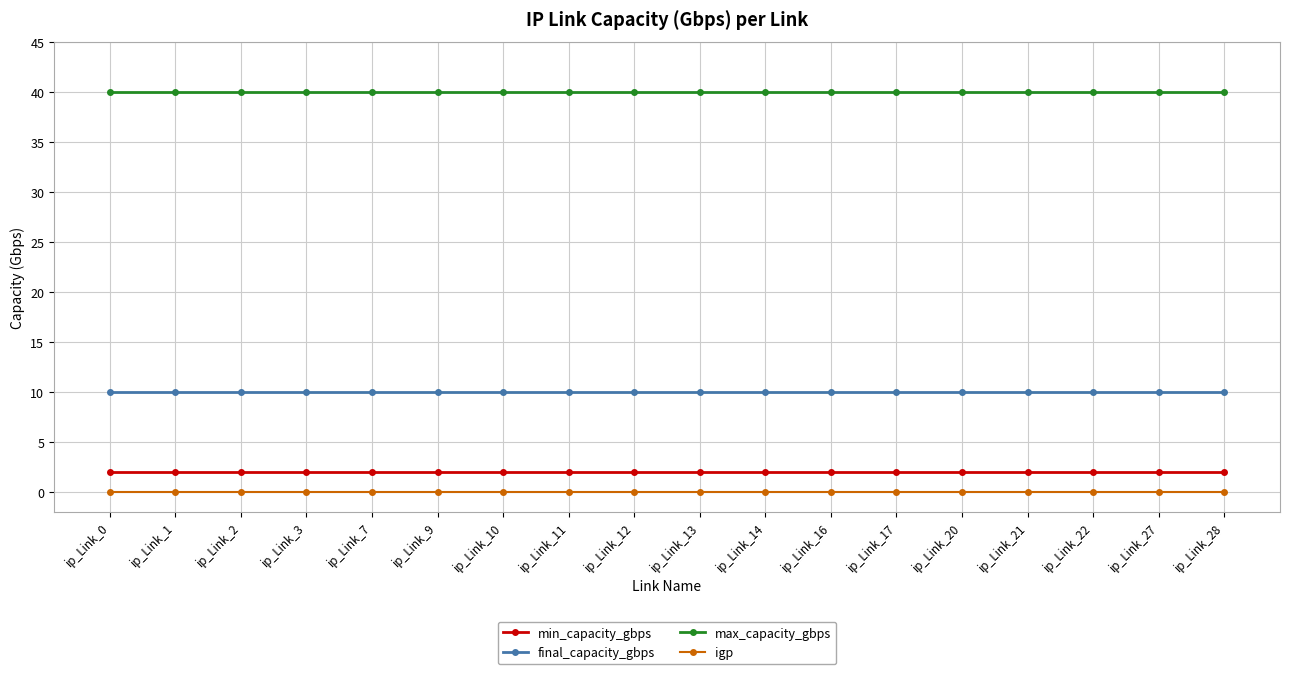

Does the chart display data point markers on the line(s)?

Yes